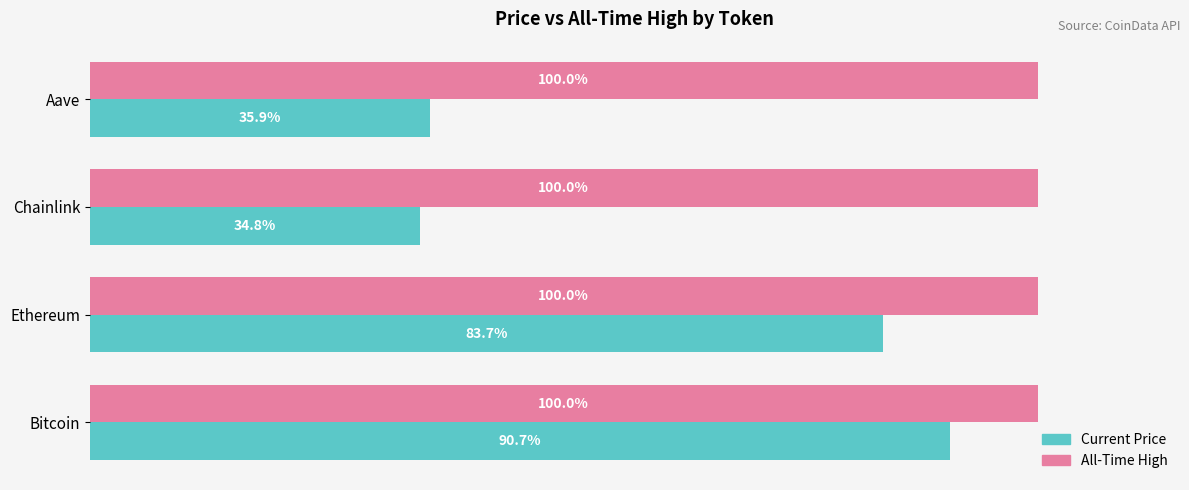

Which label corresponds to the smallest value in the chart?

Chainlink